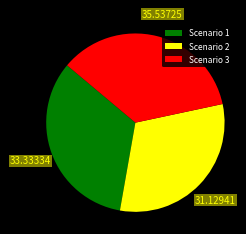

What is the ratio of the value at Scenario 1 to the value at Scenario 3?

0.9